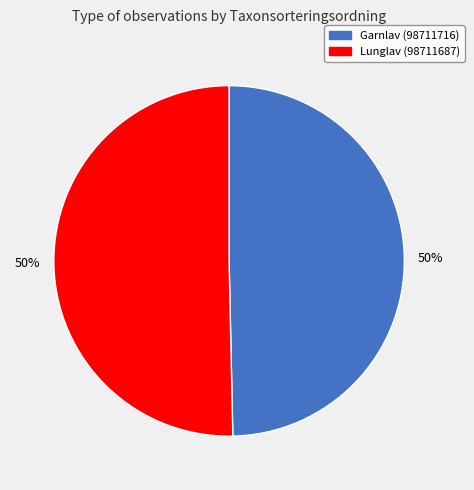

Do Garnlav (98711716) and Lunglav (98711687) together represent more than half of the pie?

Yes